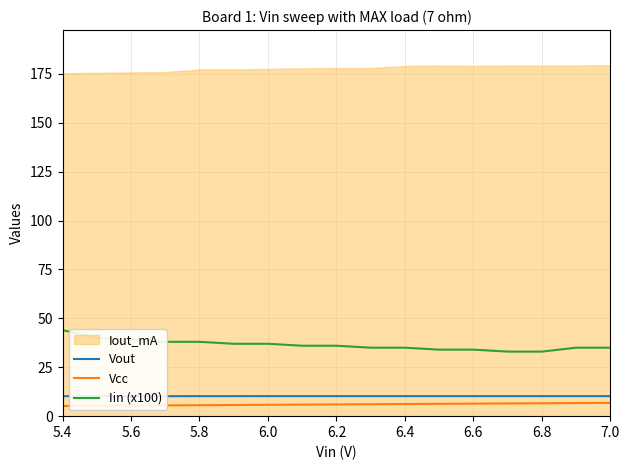

Which series has the largest range (max minus min)?

Iin (x100)